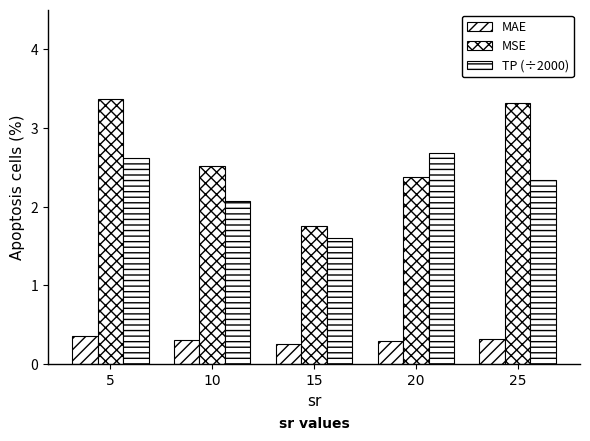

Rank the series by their average value, from highest to lowest.

MSE, TP (÷2000), MAE